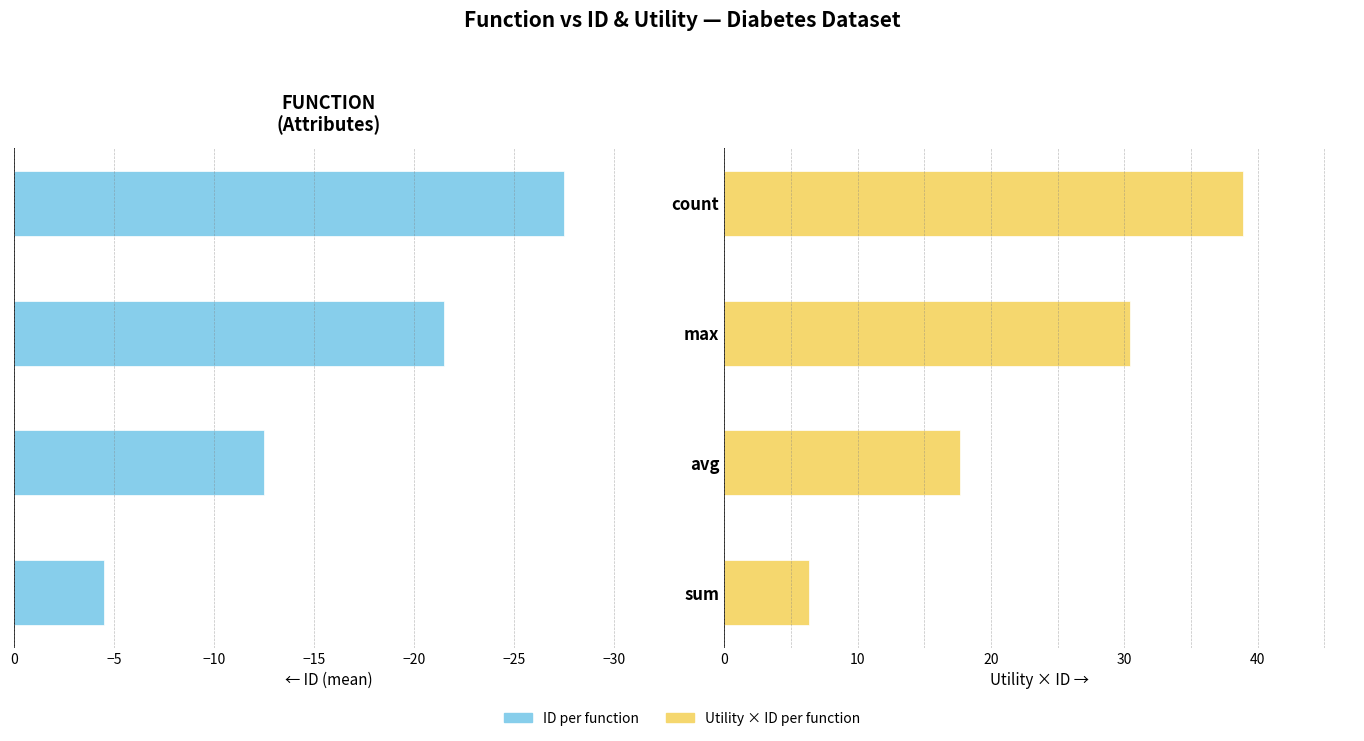

Which series has the largest total across all categories?

Utility × ID (mean)